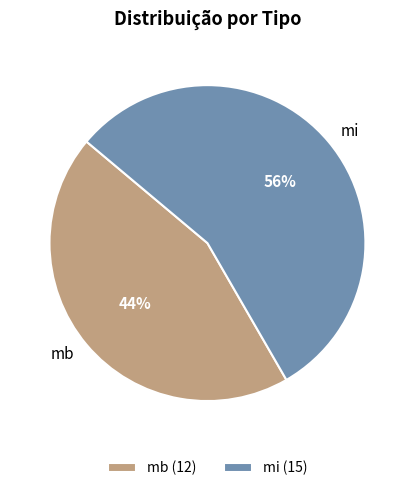

Do mi and mb together represent more than half of the pie?

Yes